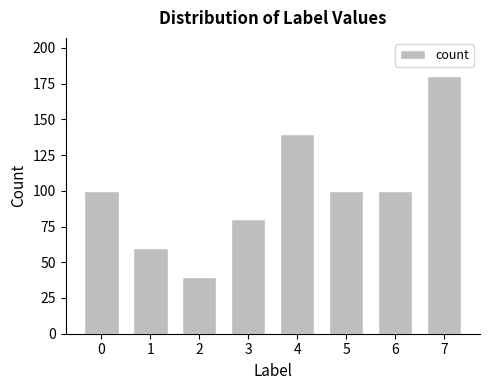

What is the value of the 8th bar from the left?

180